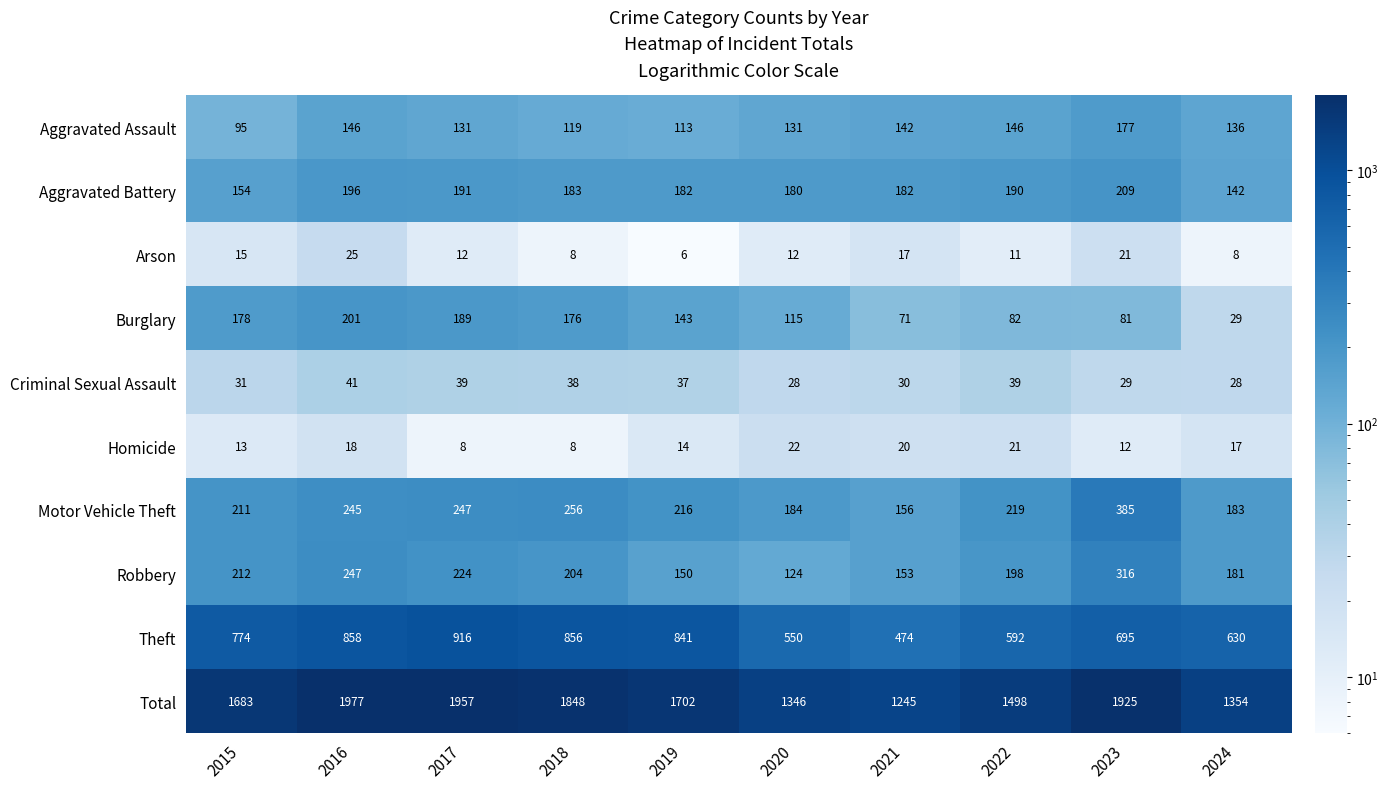

Which series changed the most between 2015 and 2016?

Total